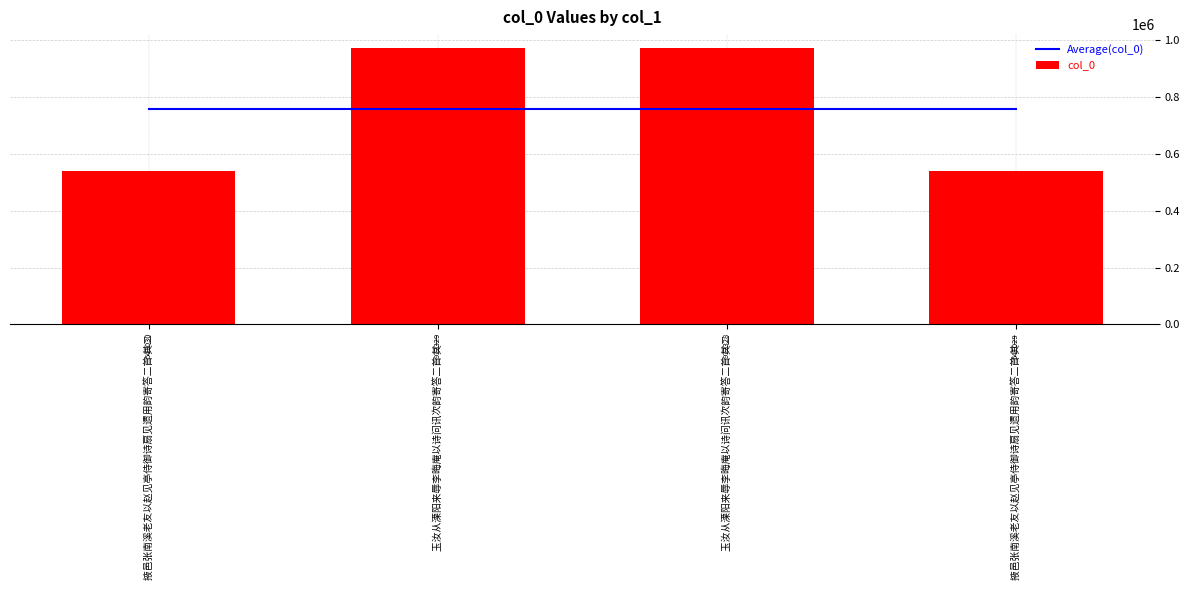

What are all the series names shown in the legend?

Average(col_0), col_0